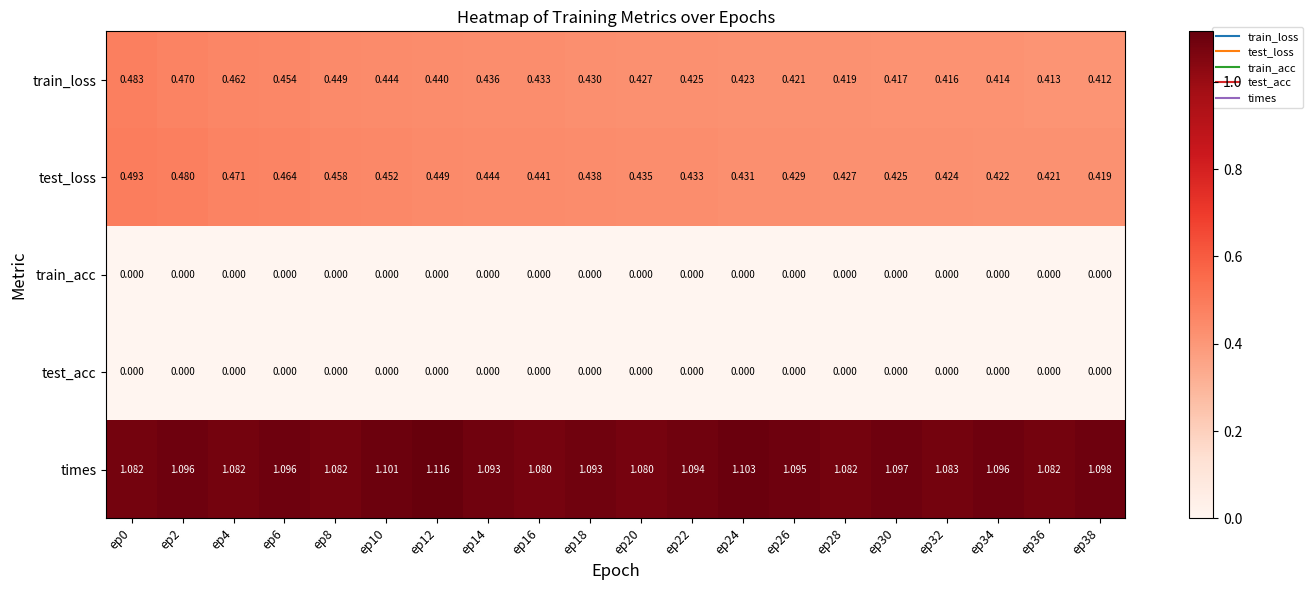

Between ep0 and ep16, which series saw the biggest shift?

test_loss